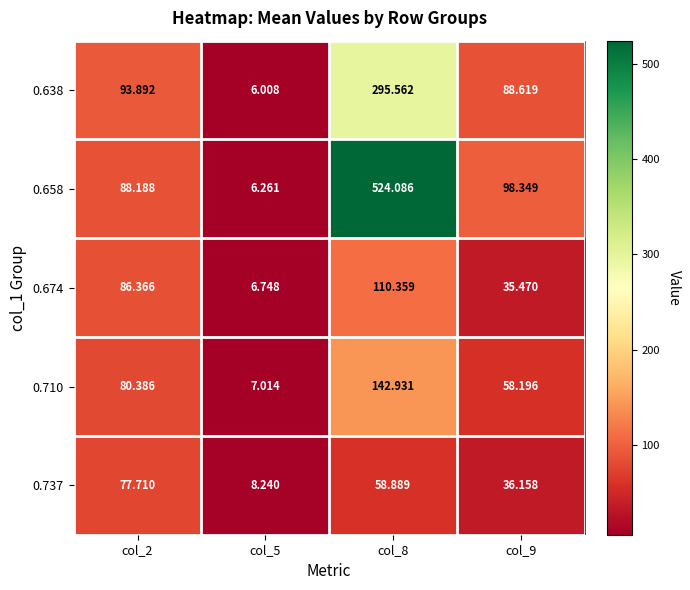

At how many categories does at least one series exceed 458?

1